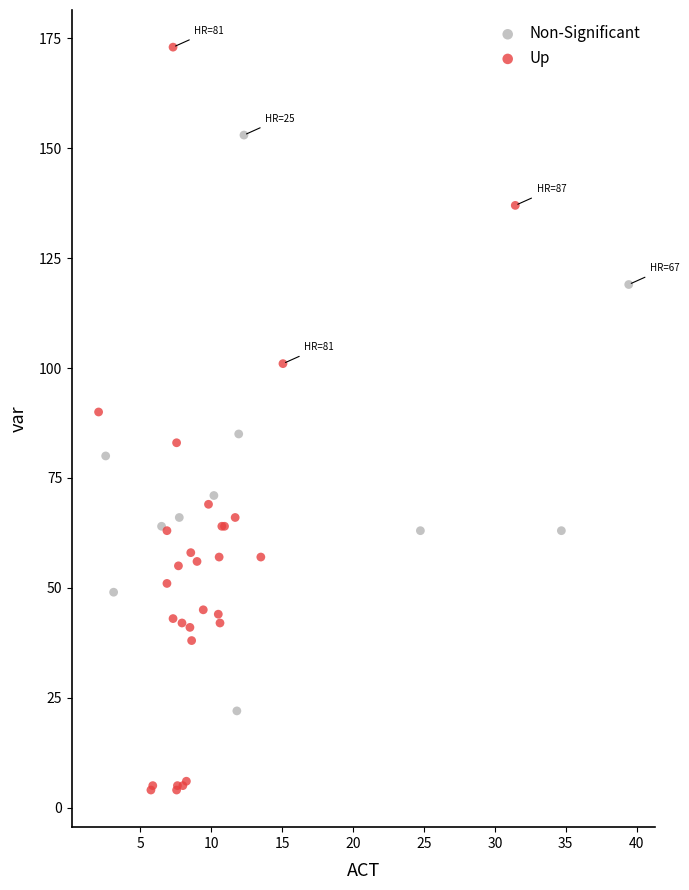

Which series has the largest Y range (max minus min)?

Up